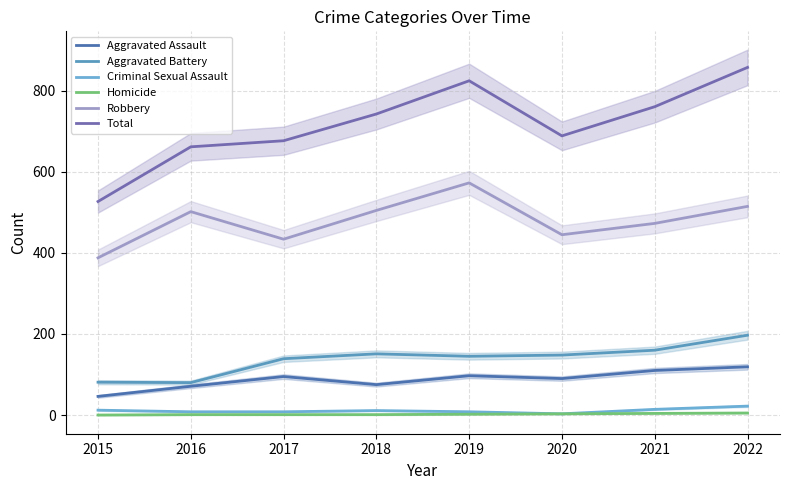

Which series has the largest range (max minus min)?

Total